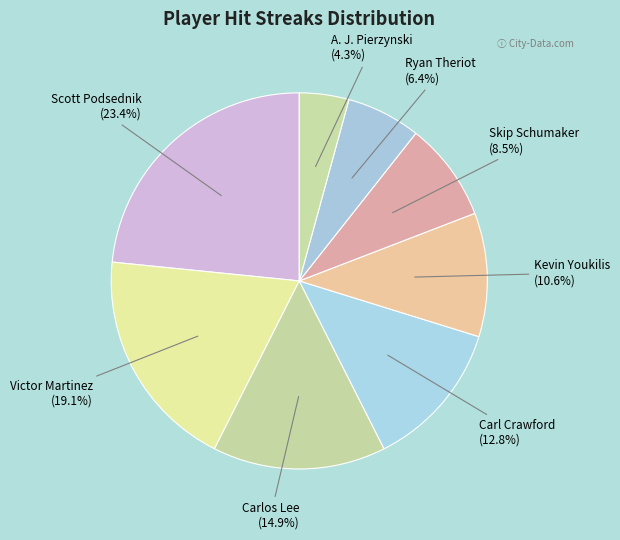

How many slices are in this pie chart?

8